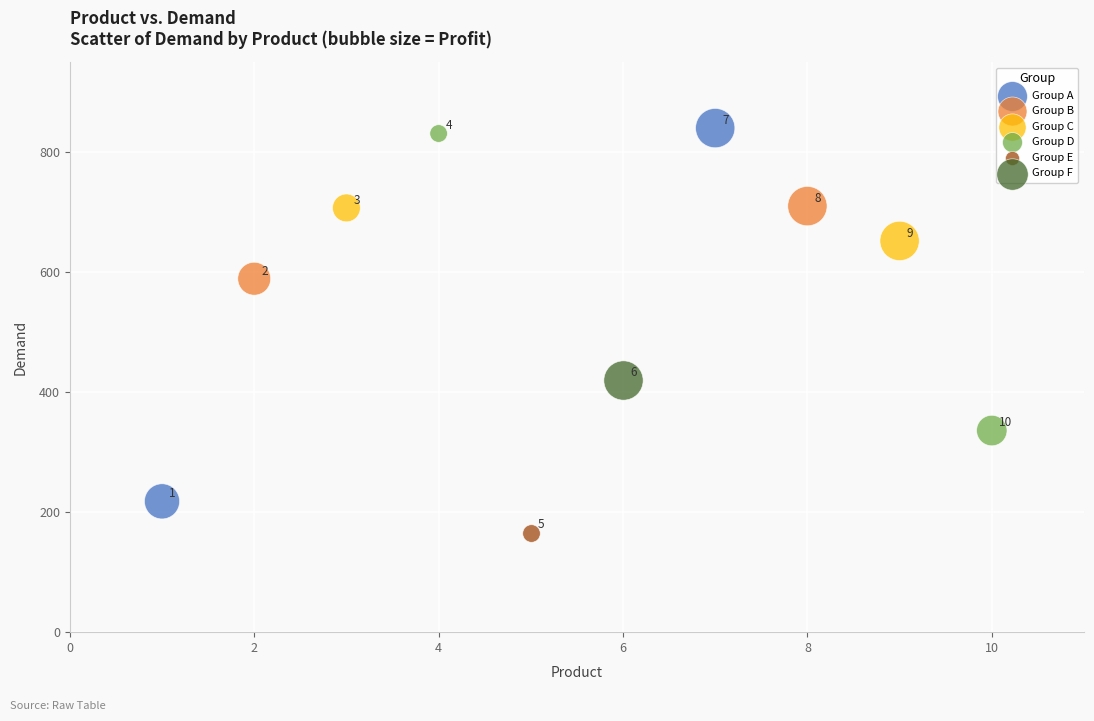

What are all the series names shown in the legend?

Group A, Group B, Group C, Group D, Group E, Group F